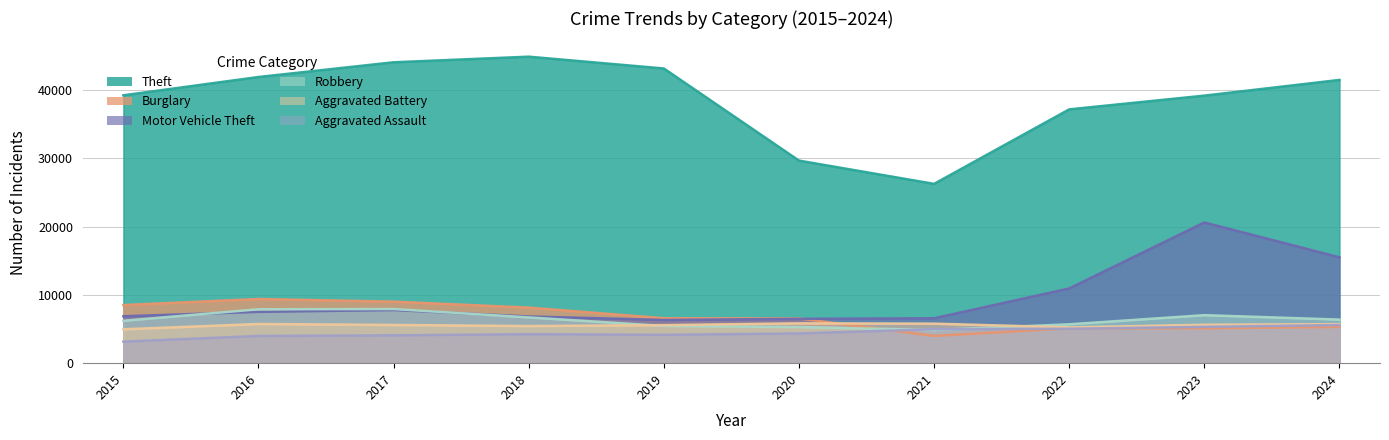

Reading right to left, extract all data points from this chart.

Theft: 41460	39160	37151	26245	29651	43134	44863	44042	41887	39208
Burglary: 5303	5104	5110	3987	6543	6579	8135	9004	9390	8509
Motor Vehicle Theft: 15495	20597	10939	6572	6486	6324	6837	7779	7511	6866
Robbery: 6382	7028	5690	4850	5289	5451	6701	7925	7890	6207
Aggravated Battery: 5718	5620	5237	5784	5829	5568	5433	5594	5734	4957
Aggravated Assault: 5582	5316	5043	4969	4354	4154	4246	4076	3984	3156